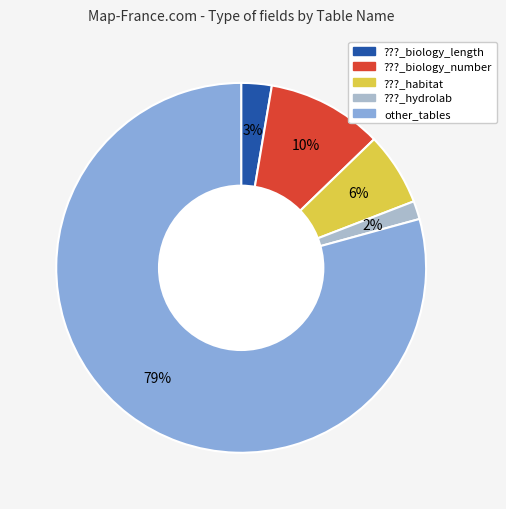

Rank the categories by value from highest to lowest.

other_tables, ???_biology_number, ???_habitat, ???_biology_length, ???_hydrolab